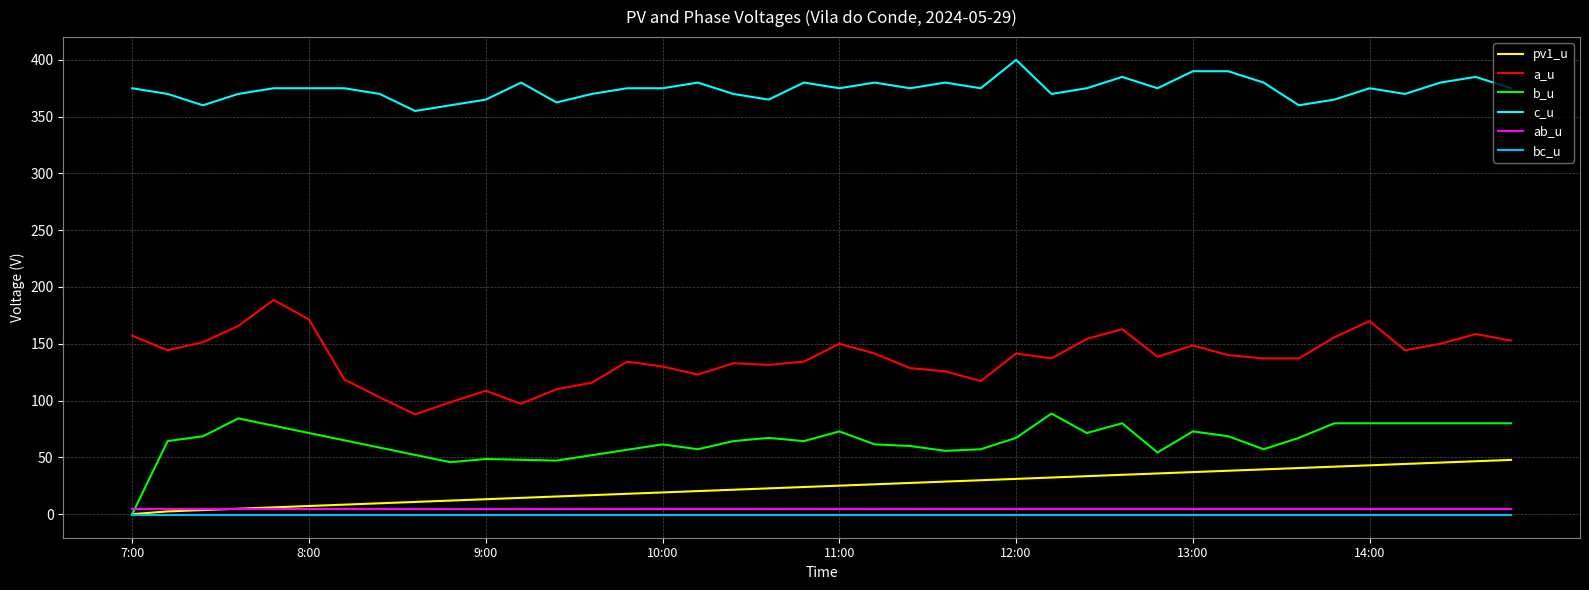

True or false: a_u and bc_u cross at least once.

False